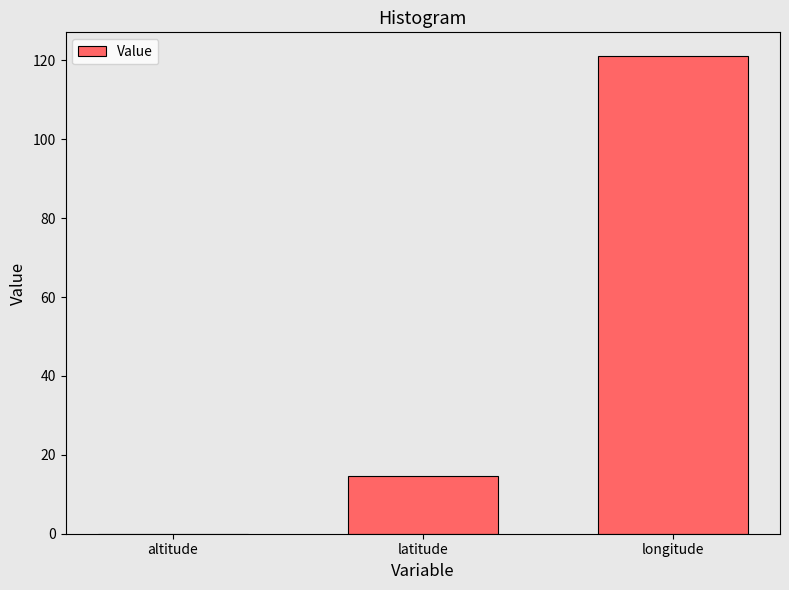

Where does the data first go above 14?

latitude